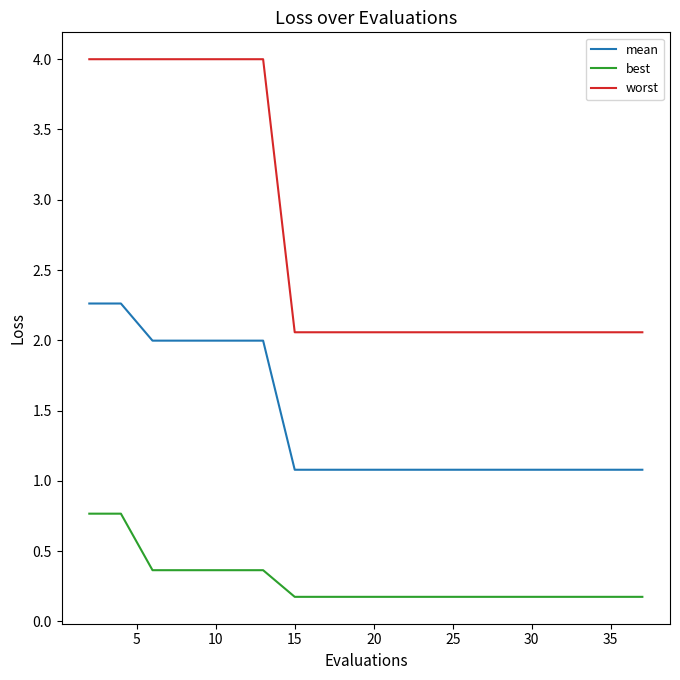

What is the sum of all worst values?

54.7